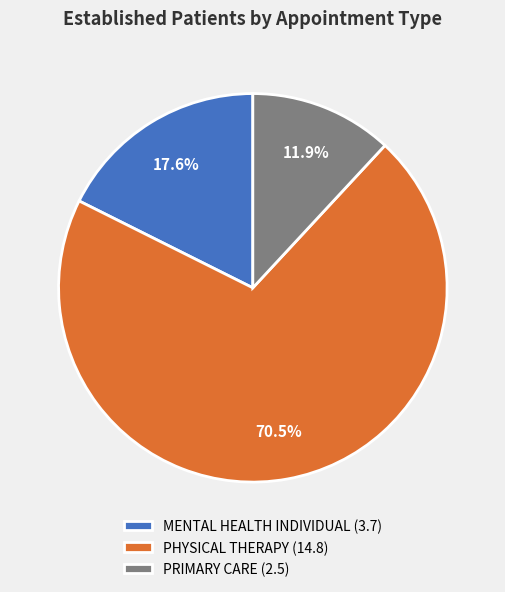

Combined, do PRIMARY CARE and MENTAL HEALTH INDIVIDUAL account for over 50%?

No